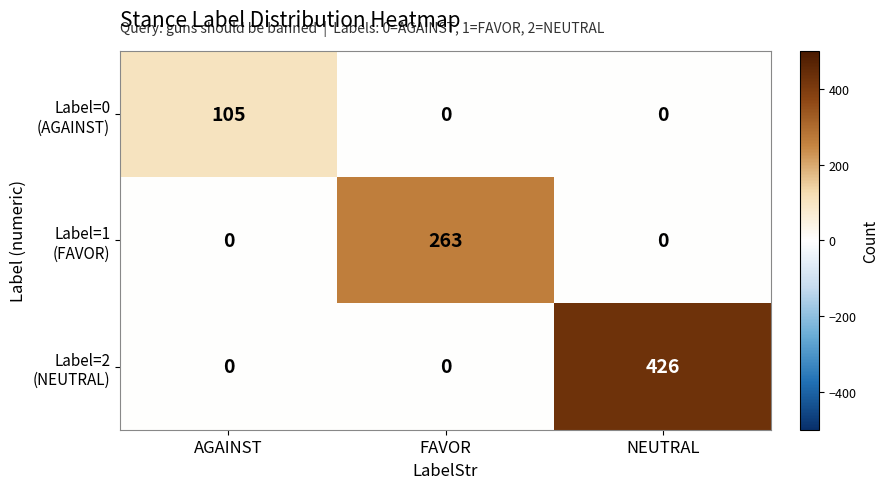

What is the total value across all series at FAVOR?

263